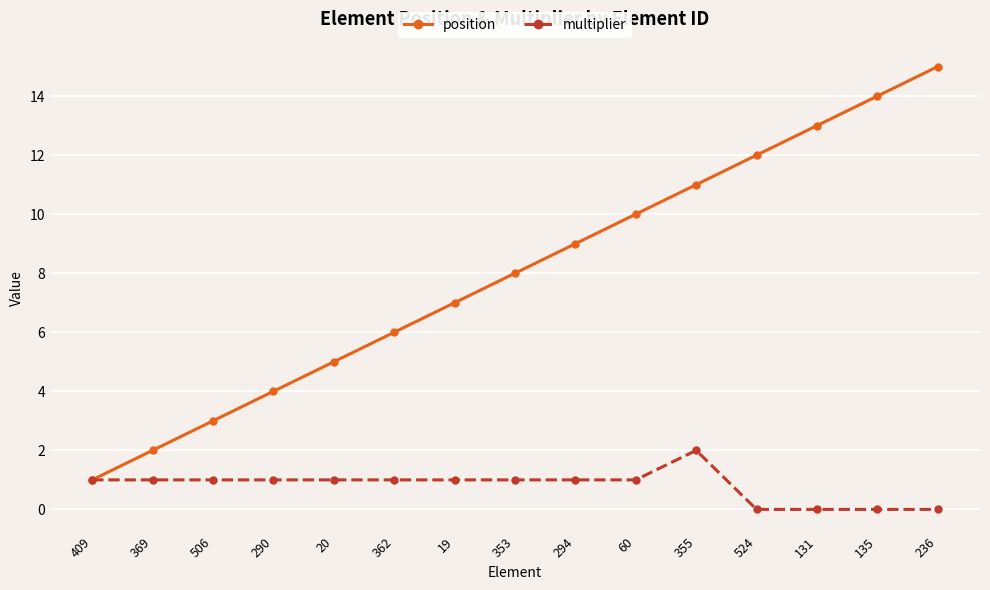

What position from the left is 353?

8